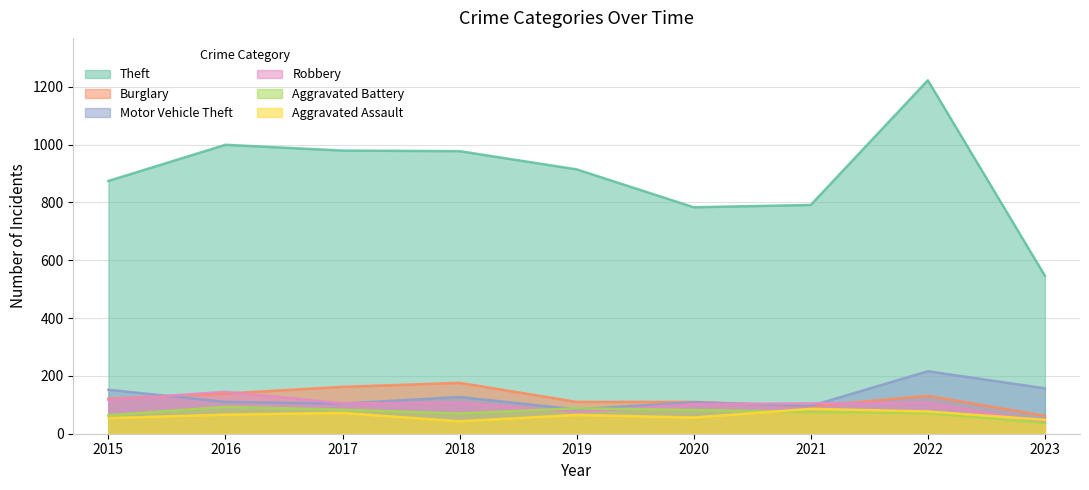

Which series has the largest total across all categories?

Theft